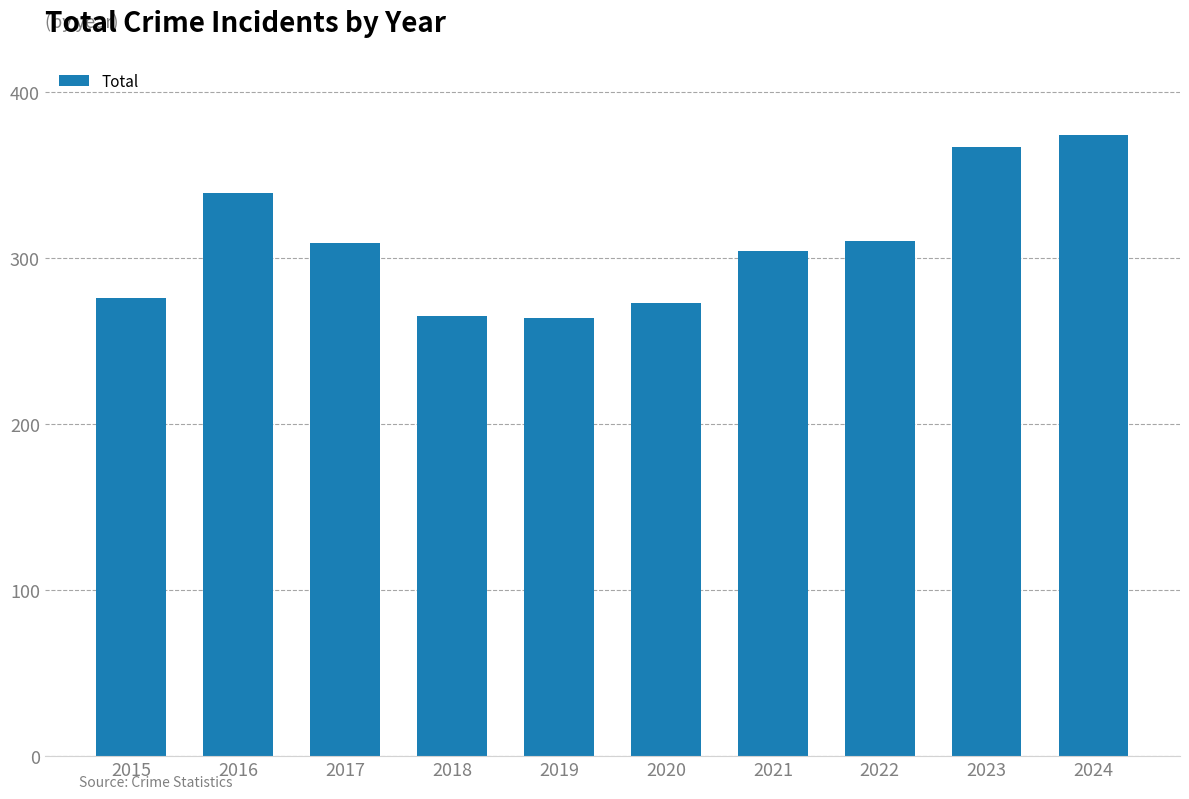

Approximately how many times larger is the value at 2017 compared to 2018?

1.2